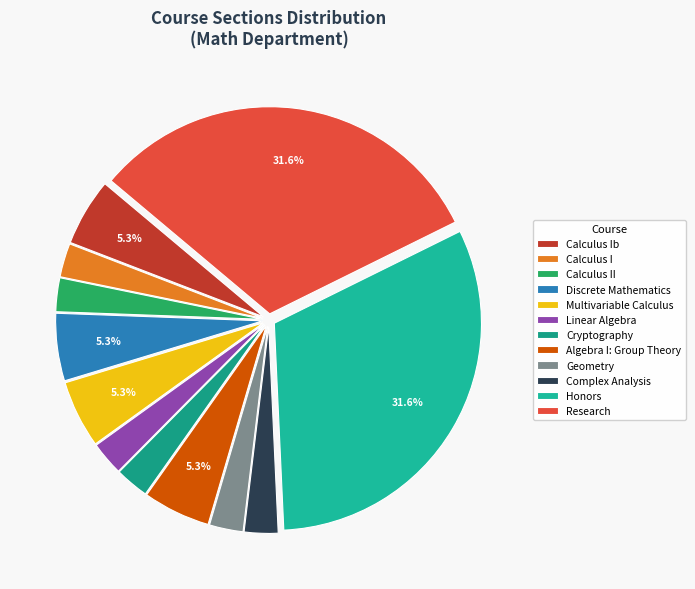

To the nearest percent, what is the difference between the Calculus I and Honors slice percentages?

29%